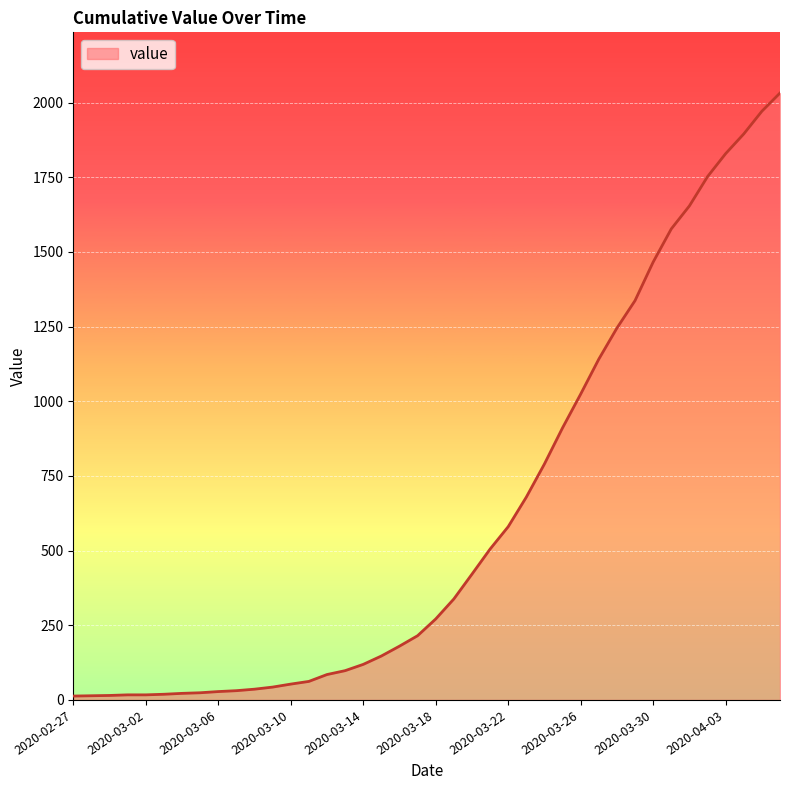

What is the difference between the maximum and minimum values?

2019